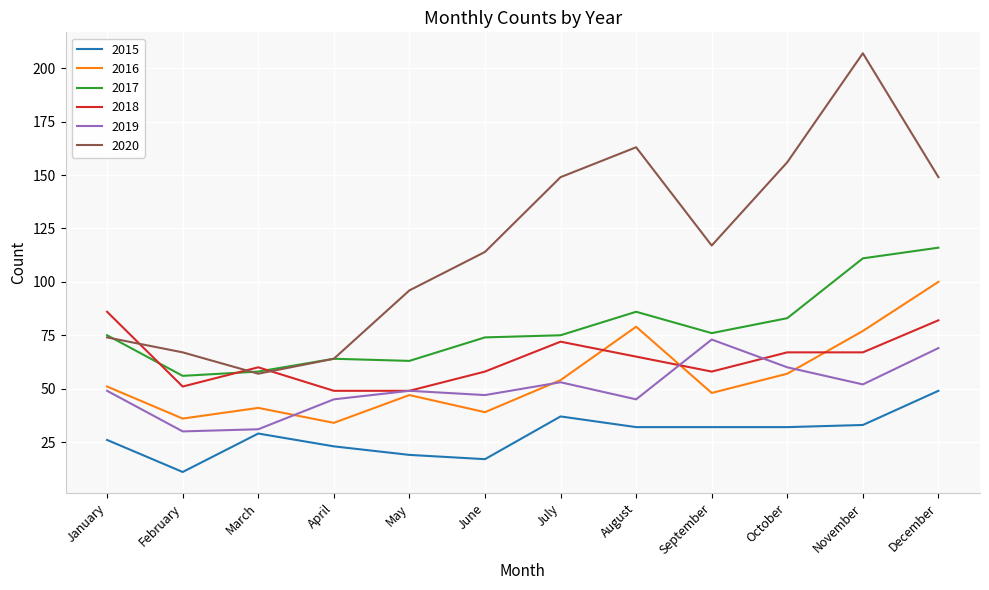

True or false: 2015 and 2016 cross at least once.

False